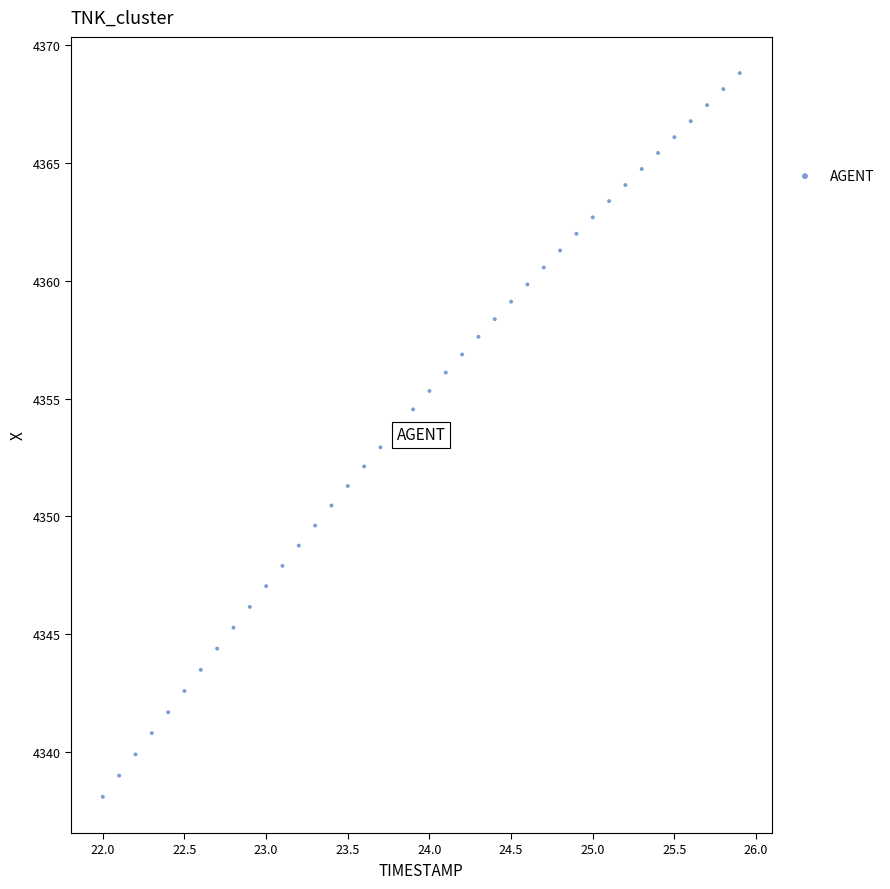

What is the range of Y values (max minus min)?

30.7